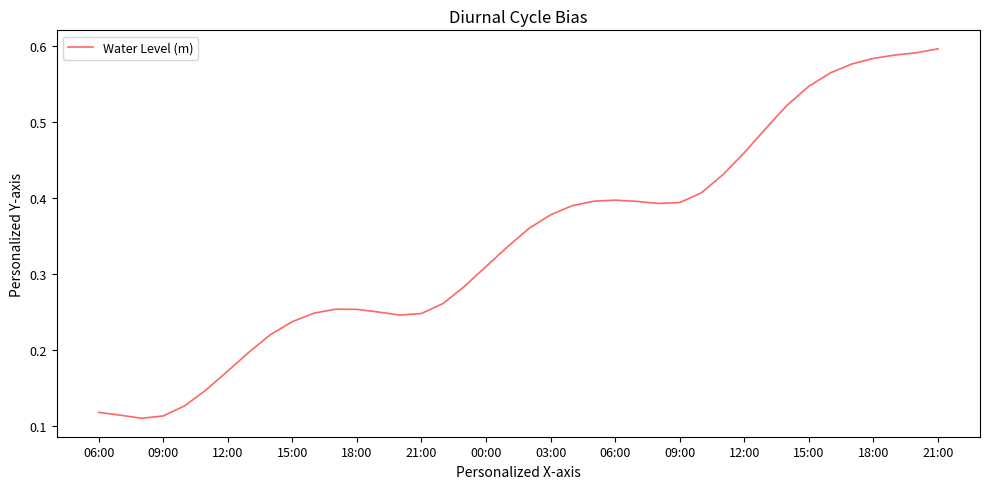

Reading left to right, what are all the values shown in this chart?

0.1	0.1	0.1	0.1	0.1	0.1	0.2	0.2	0.2	0.2	0.2	0.3	0.3	0.3	0.2	0.2	0.3	0.3	0.3	0.3	0.4	0.4	0.4	0.4	0.4	0.4	0.4	0.4	0.4	0.4	0.5	0.5	0.5	0.5	0.6	0.6	0.6	0.6	0.6	0.6